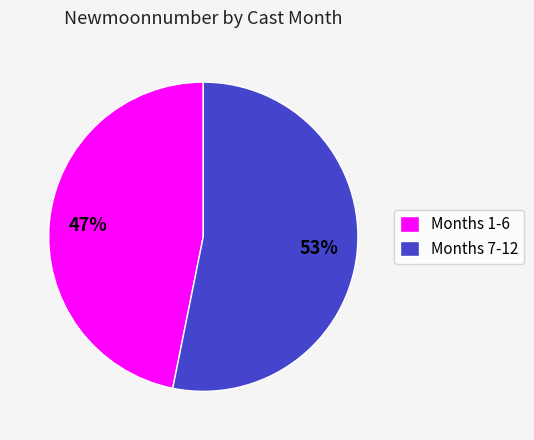

Does any single category account for the majority?

Yes